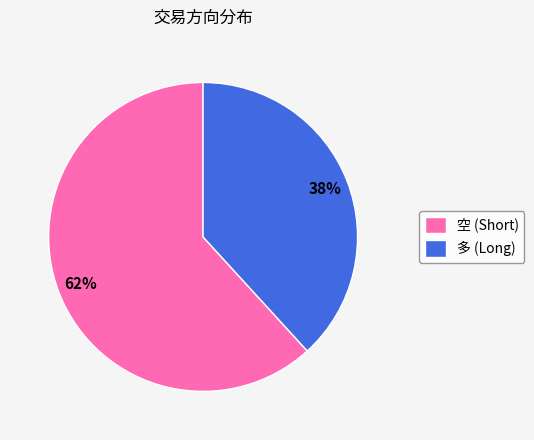

Rank the categories by value from highest to lowest.

空, 多